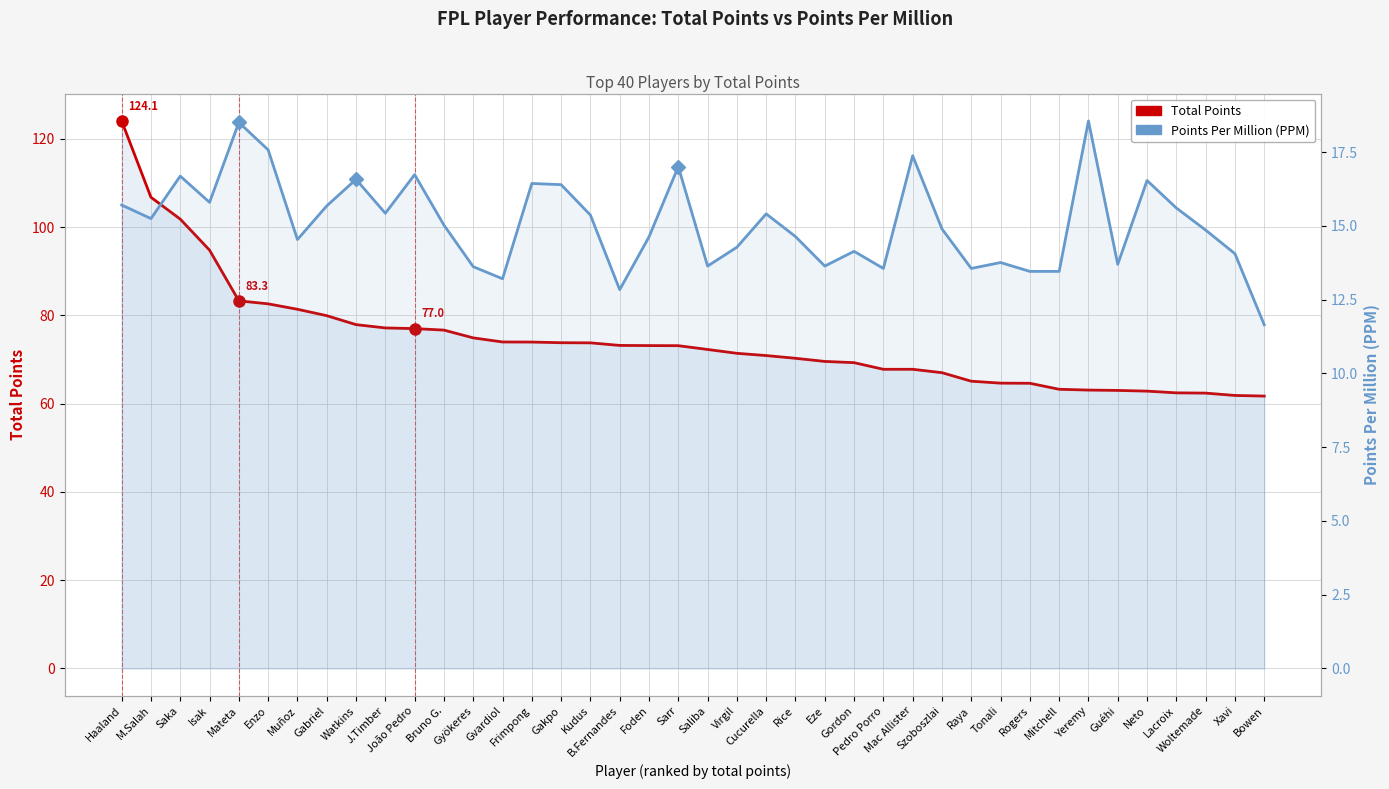

Reading left to right, transcribe all the data shown in this chart.

Total Points: 124.1	106.8	101.8	94.8	83.3	82.6	81.4	80.0	77.9	77.2	77.0	76.7	74.9	74.0	74.0	73.8	73.8	73.2	73.2	73.2	72.3	71.4	70.9	70.3	69.6	69.3	67.8	67.8	67.0	65.1	64.7	64.6	63.3	63.1	63.0	62.9	62.5	62.4	61.9	61.7
Points Per Million (PPM): 15.7	15.2	16.7	15.8	18.5	17.6	14.5	15.7	16.6	15.4	16.7	15.0	13.6	13.2	16.4	16.4	15.4	12.8	14.6	17.0	13.6	14.3	15.4	14.6	13.6	14.1	13.6	17.4	14.9	13.6	13.8	13.5	13.5	18.6	13.7	16.5	15.6	14.9	14.1	11.7